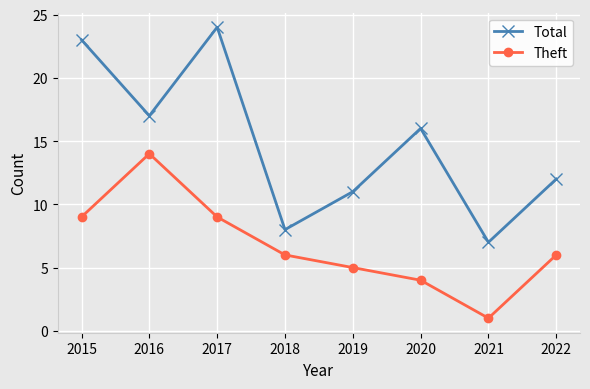

At how many categories does at least one series exceed 4?

8